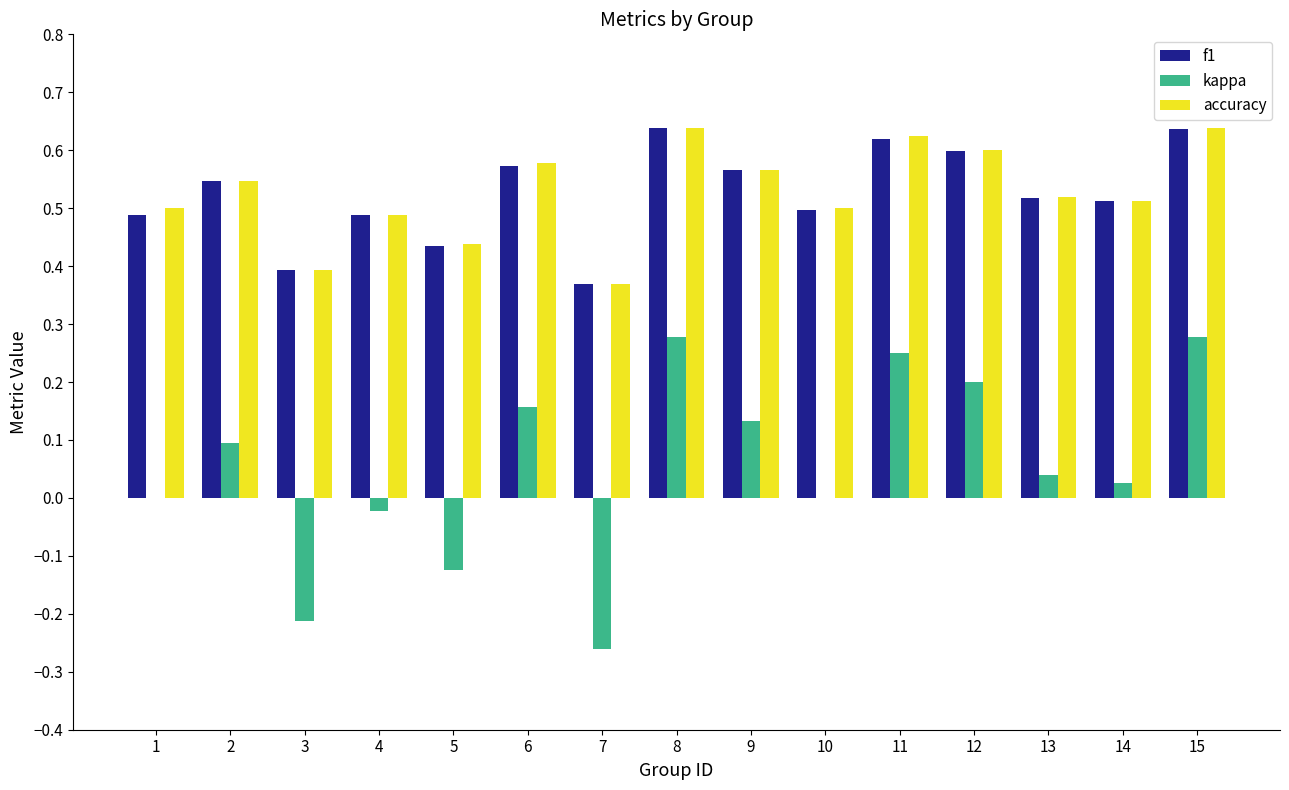

Is the value of accuracy at 4 greater than the value of f1 at 7?

Yes